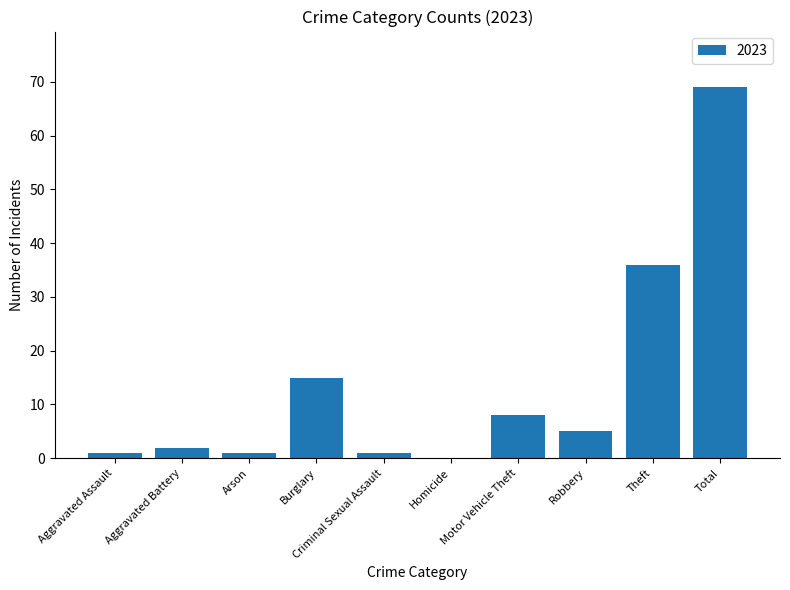

The value at Total is 69. True or false?

True